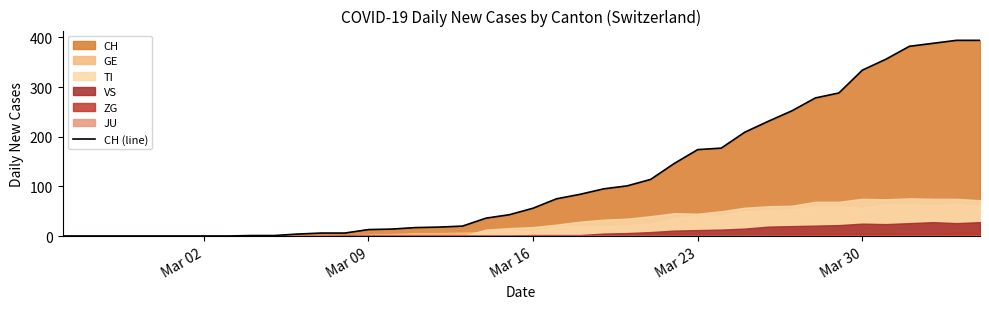

True or false: CH (line) has a value of 135 at Mar 30.

False